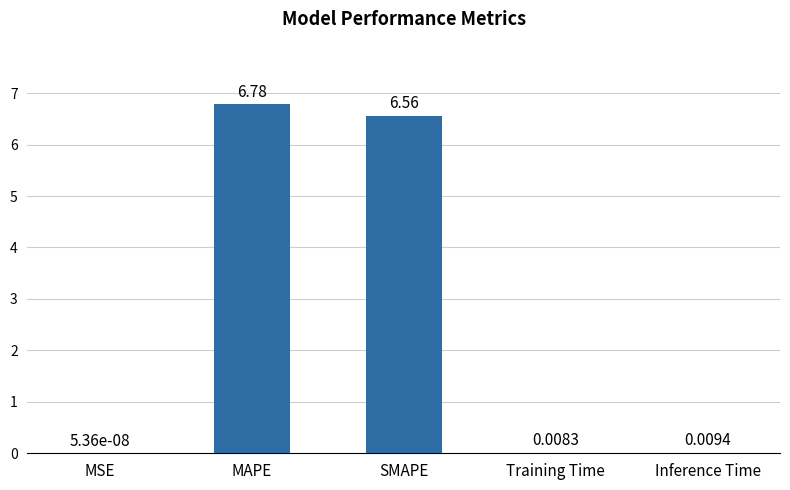

The value at MAPE is 6.8. True or false?

True